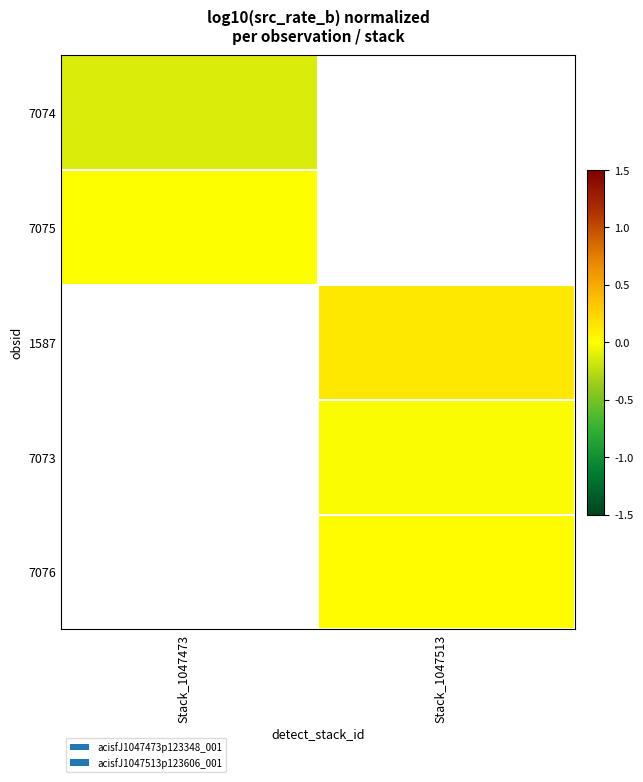

Which series has the widest spread of values?

7074